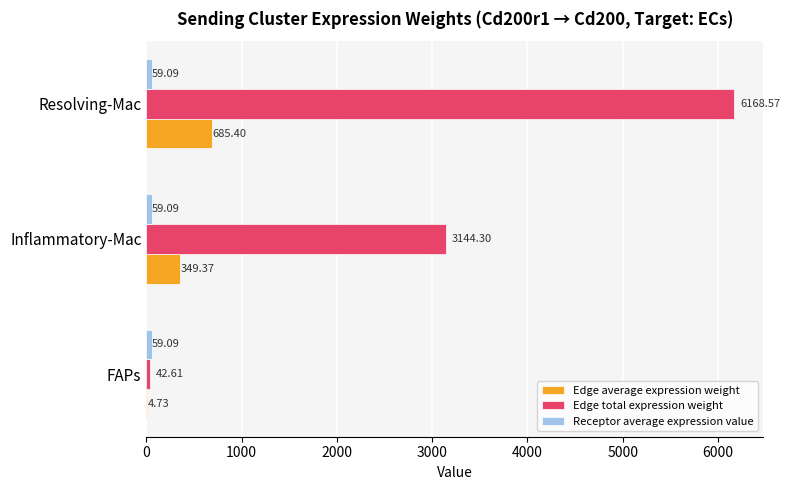

Which series changed the most between FAPs and Resolving-Mac?

Edge total expression weight